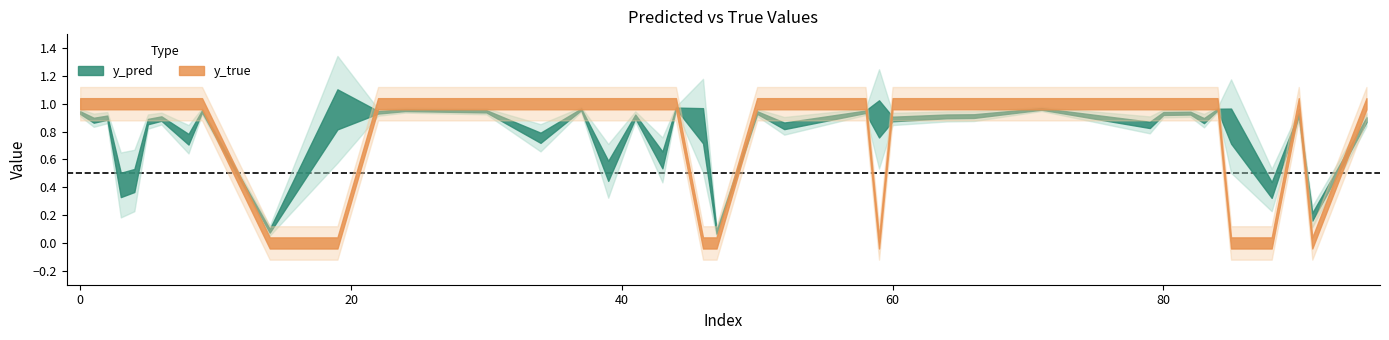

At 19, list the series in order from largest to smallest.

y_pred, y_true